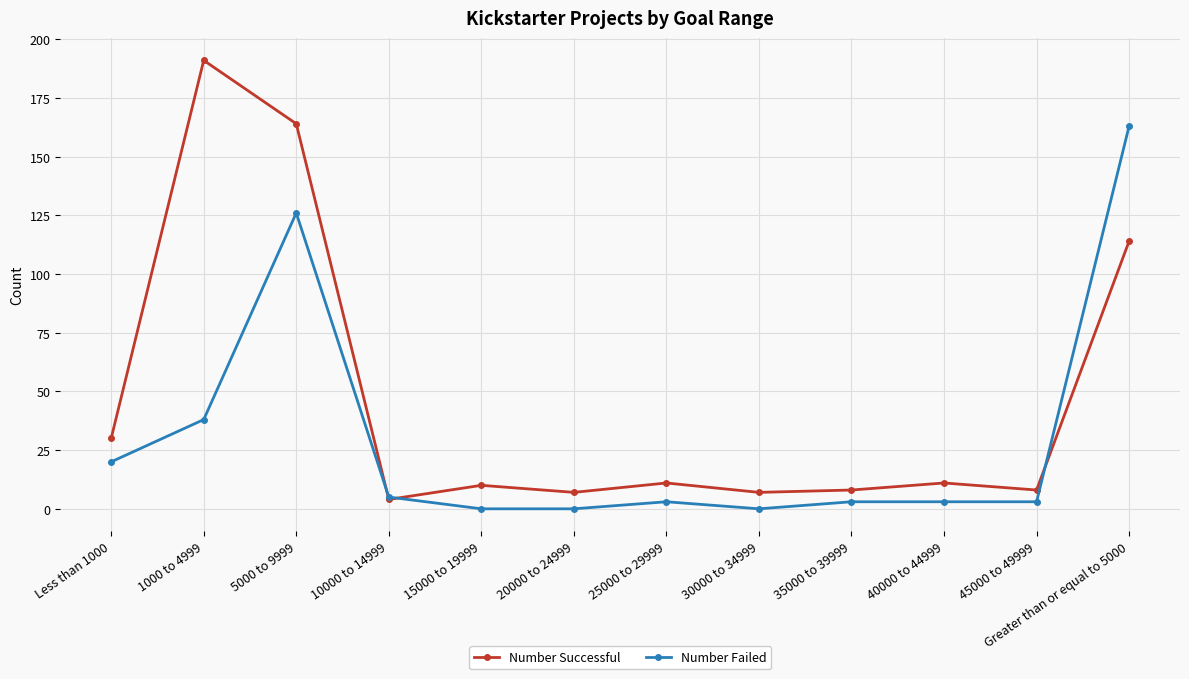

Where is the first local maximum for Number Successful?

1000 to 4999